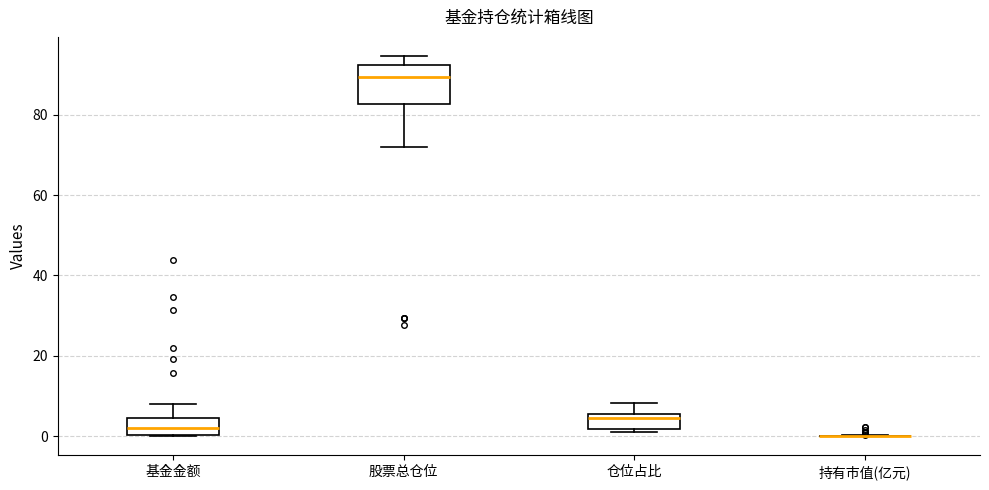

Reading left to right, read every box against the y-axis: the position of its median line, the range the box covers, and the ends of its whiskers. The values are not printed on the chart, so give them approximately, as read against the axis.

基金金额: median 2, box 0 to 4, whiskers 0 to 8
股票总仓位: median 90, box 82 to 92, whiskers 72 to 94
仓位占比: median 4, box 2 to 6, whiskers 0 to 8
持有市值(亿元): box collapsed to a line at 0, whiskers 0 to 0